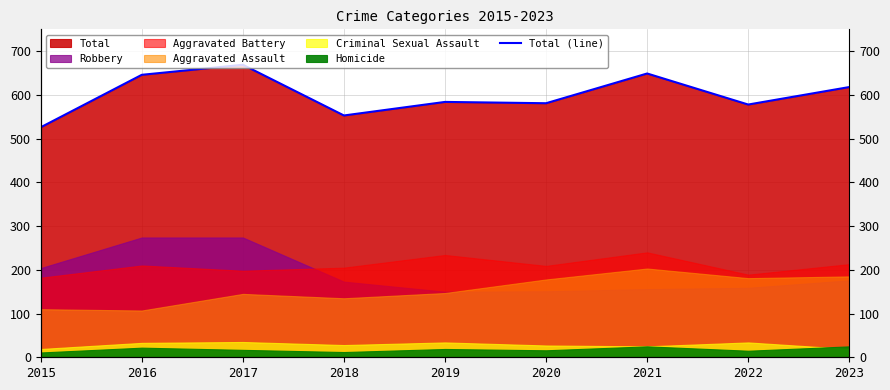

Reading right to left, extract all data points from this chart.

2023=618	2022=578	2021=649	2020=581	2019=584	2018=553	2017=669	2016=646	2015=526